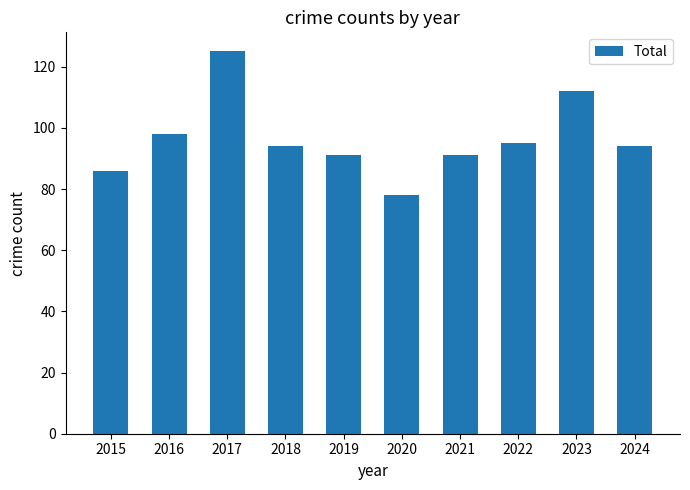

Between 2020 and 2022, which is larger?

2022